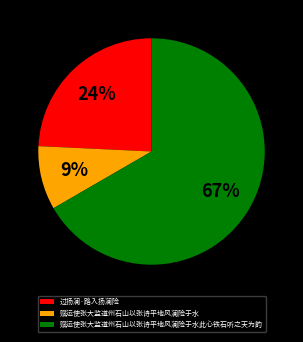

To the nearest percent, what is the difference between the 赋运使张大监道州石山以张诗平地风澜险于水 and 赋运使张大监道州石山以张诗平地风澜险于水此心铁石听之天为韵 slice percentages?

58%